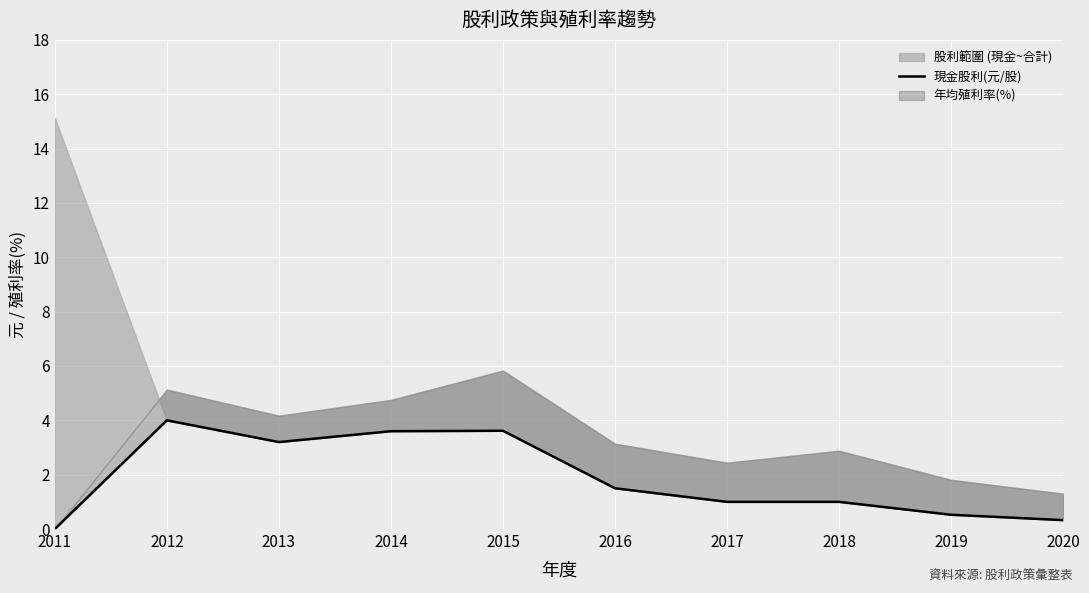

What is the difference between the maximum and second lowest values?

3.7